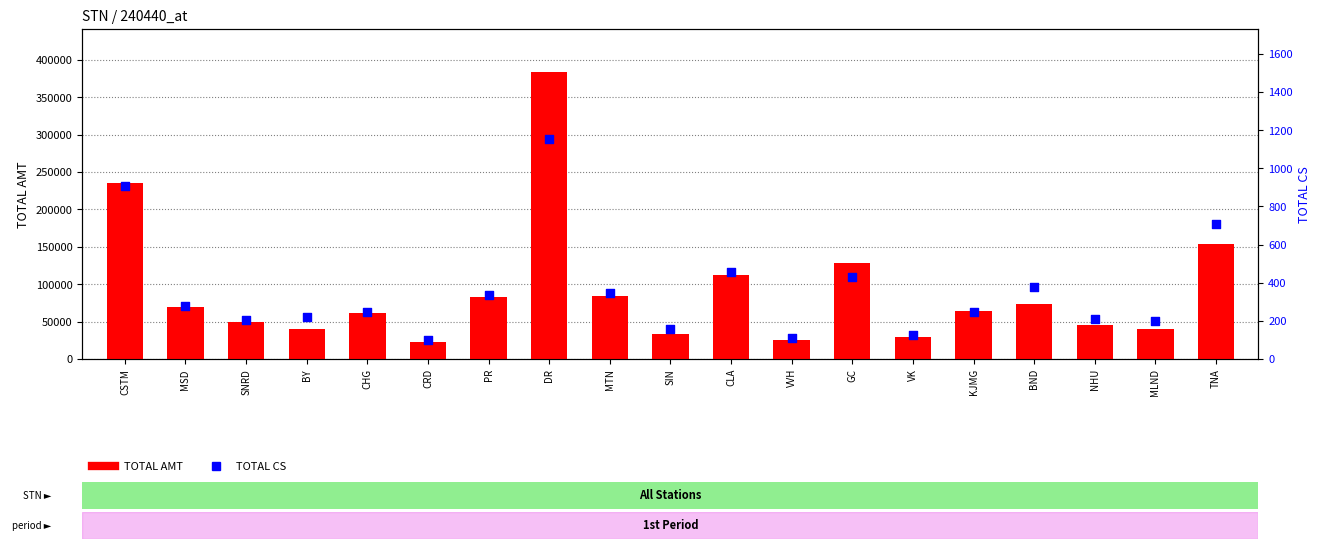

Which series has the largest total across all categories?

TOTAL AMT